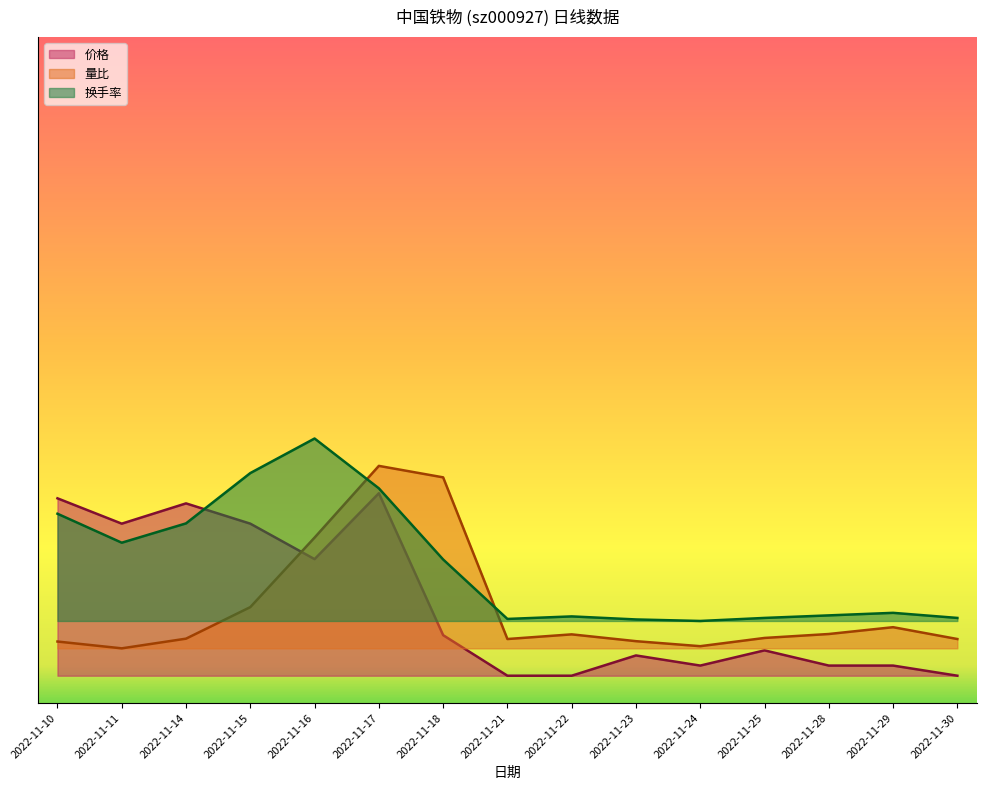

Count the 换手率 values in the range 0 to 1.

8